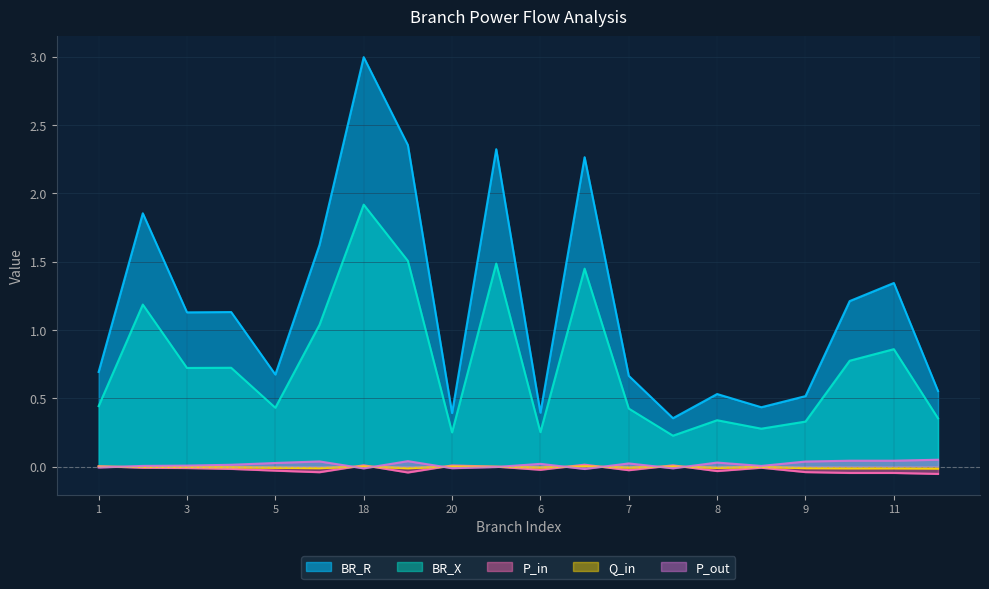

At which label does P_out reach its peak?

12